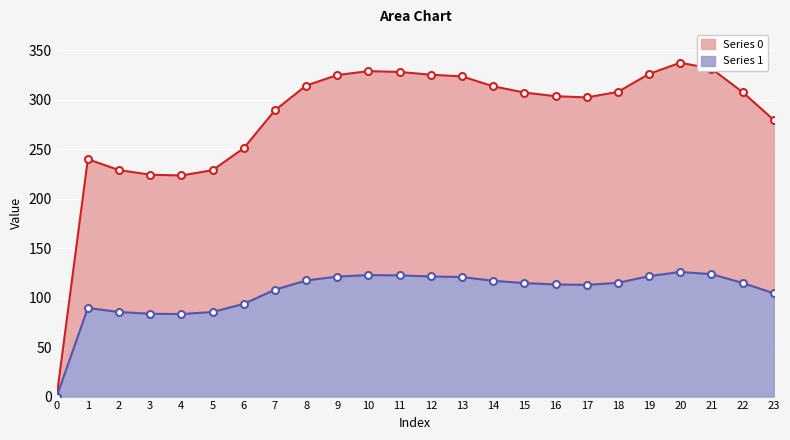

Rank the categories by Series 0 value from lowest to highest.

0, 4, 3, 5, 2, 1, 6, 23, 7, 17, 16, 15, 22, 18, 14, 8, 13, 9, 12, 19, 11, 10, 21, 20